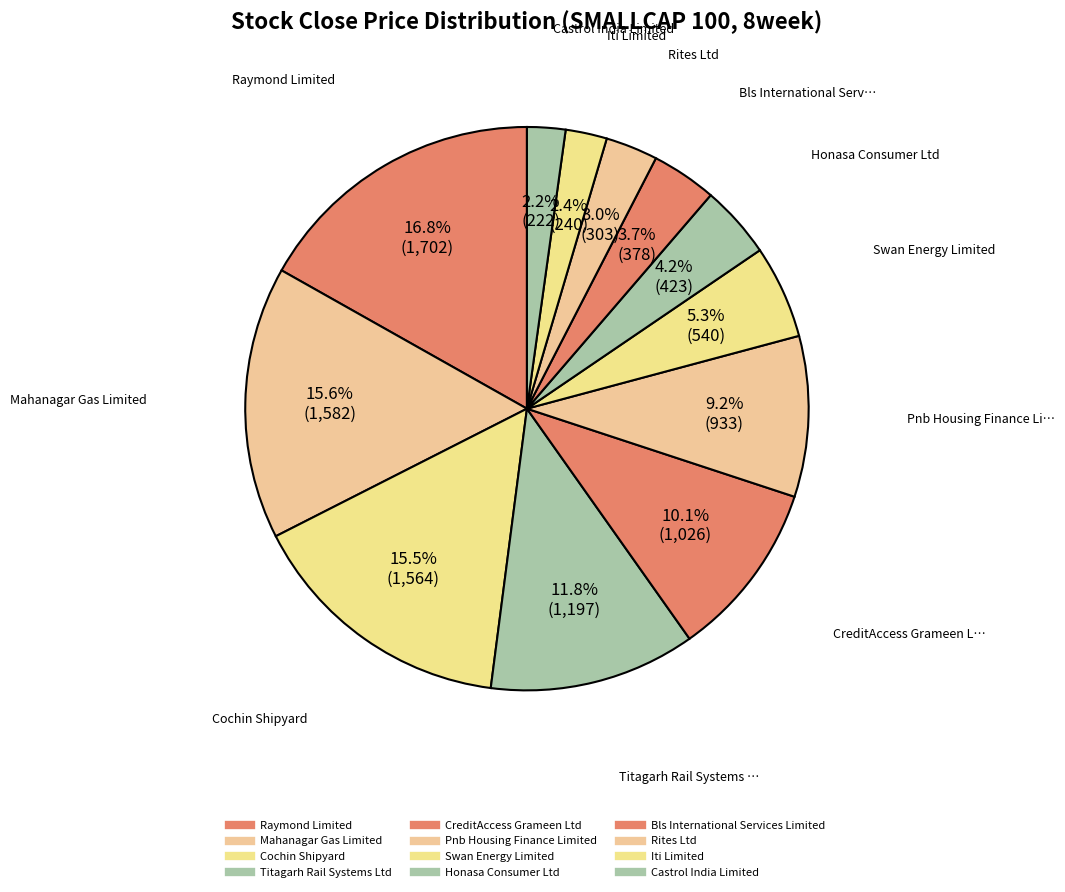

Count the number of slices in the pie.

12